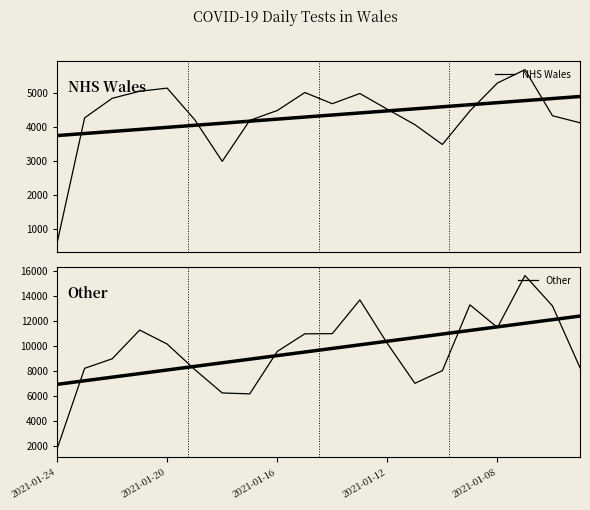

What is the smallest value displayed?

578